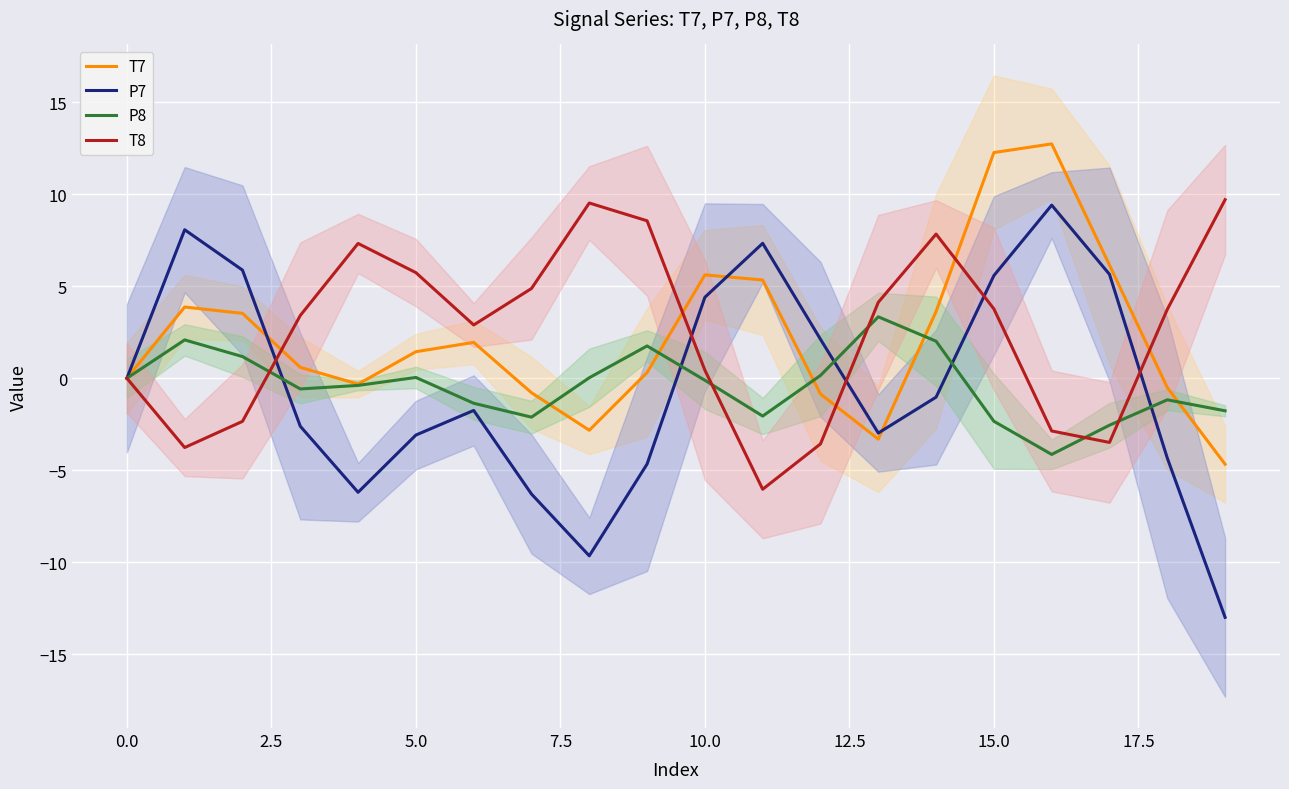

True or false: P7 and T8 cross at least once.

True